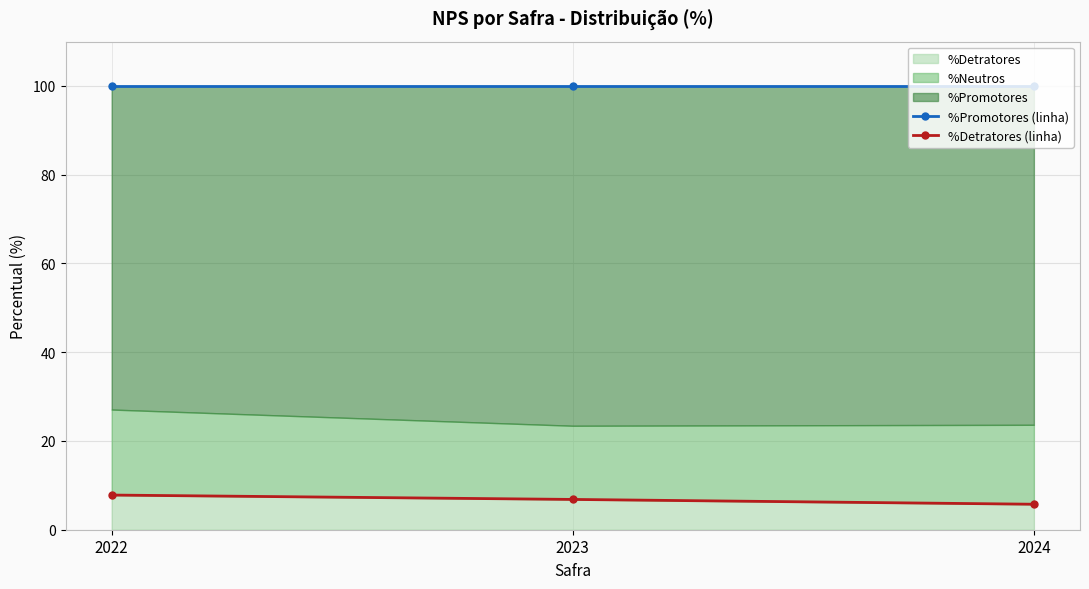

What is the maximum value for %Detratores (linha)?

7.8